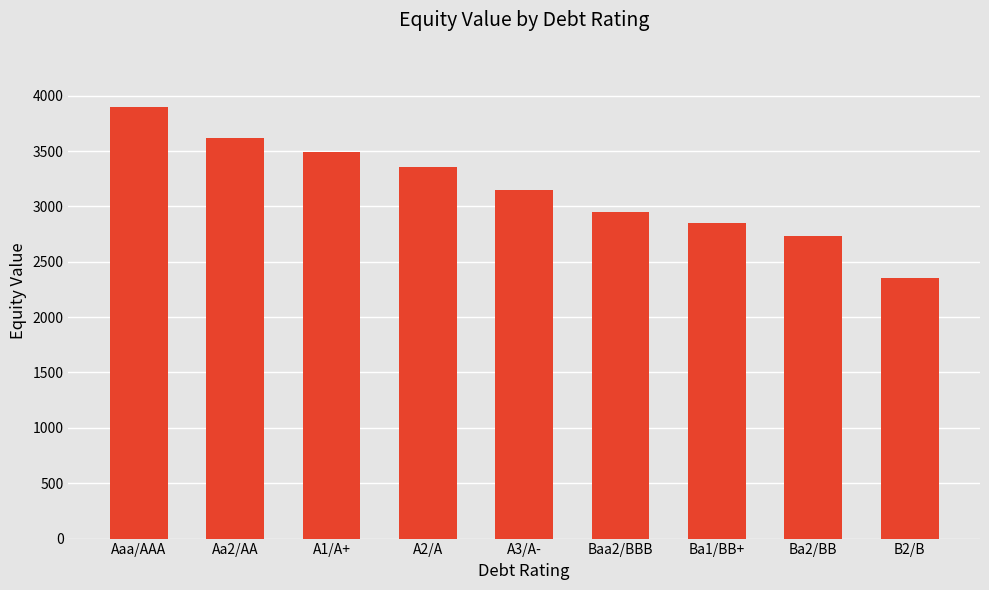

How many distinct data groups are displayed?

1